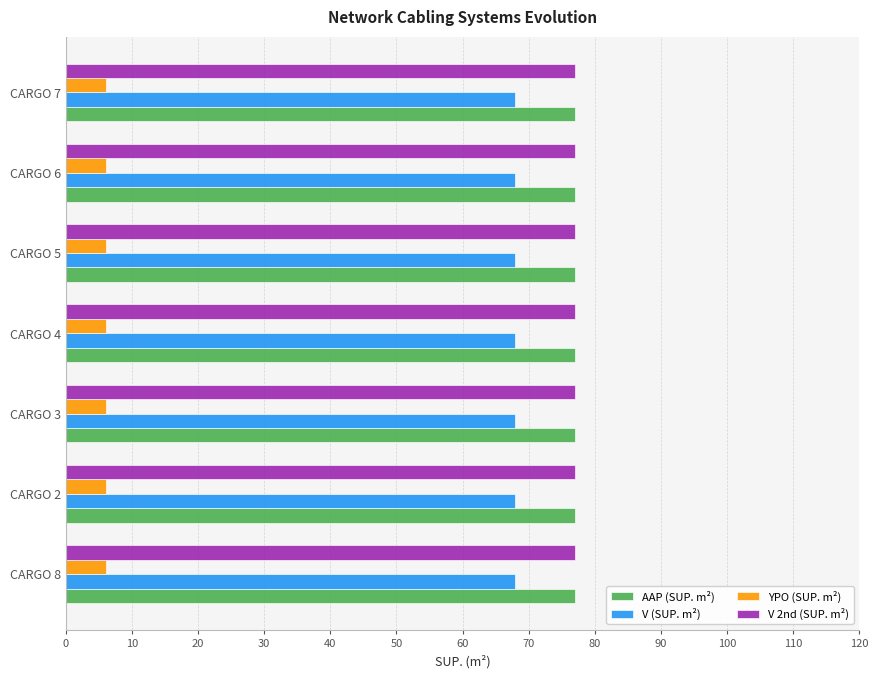

What is the sum of all V (SUP. m²) values?

476